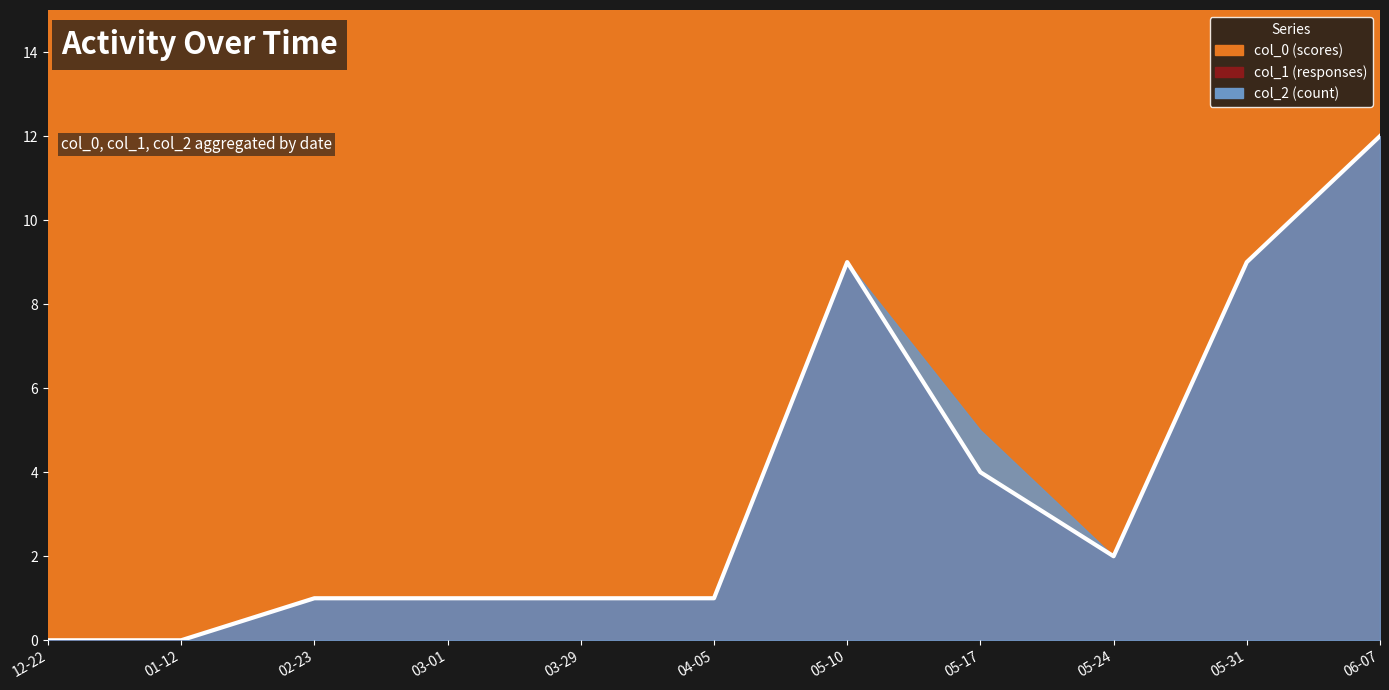

How many lines are shown in the chart?

3